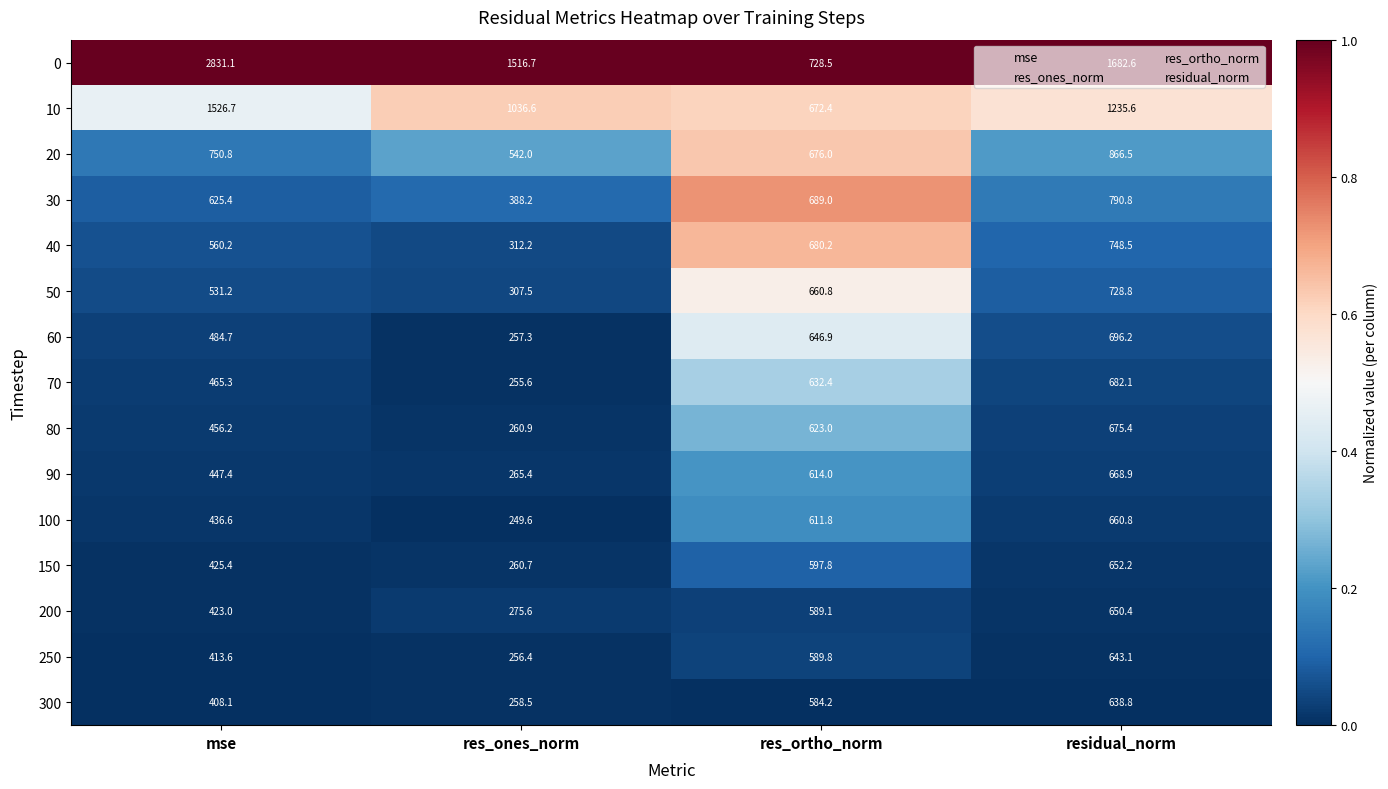

Which label corresponds to the largest value in the chart?

mse